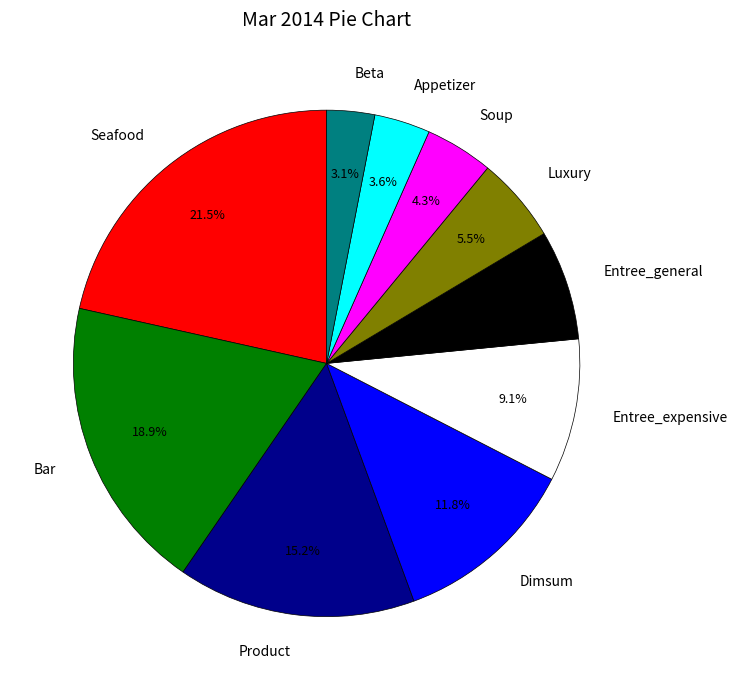

What percentage do Entree_expensive and Appetizer together represent?

12.7%